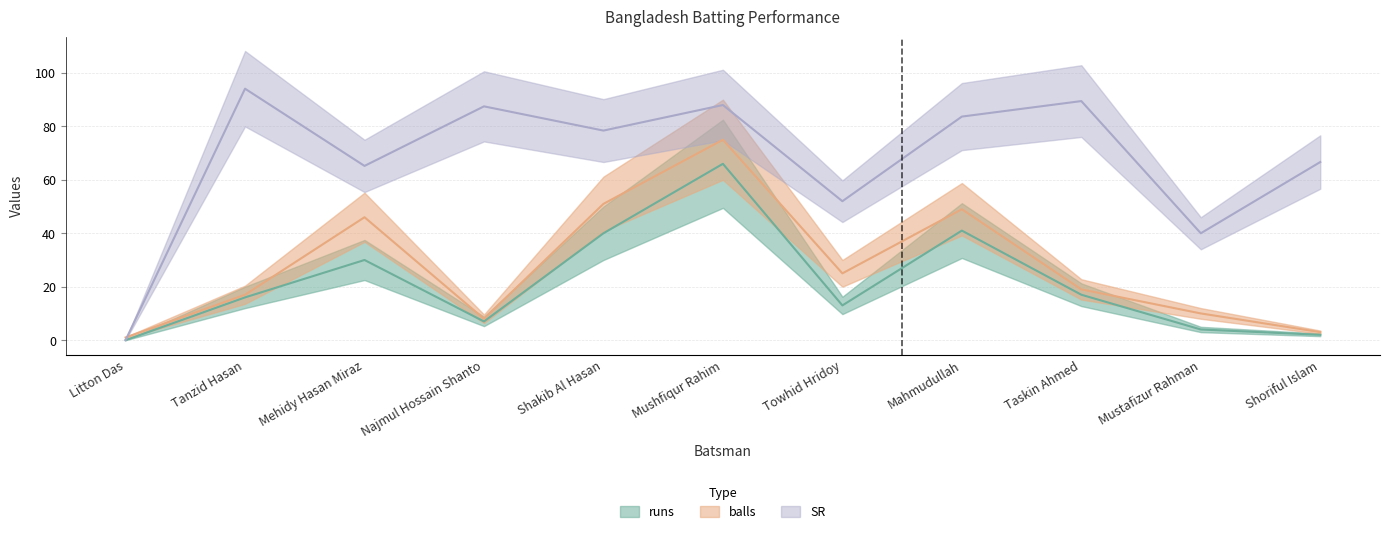

Which series has the largest total across all categories?

SR